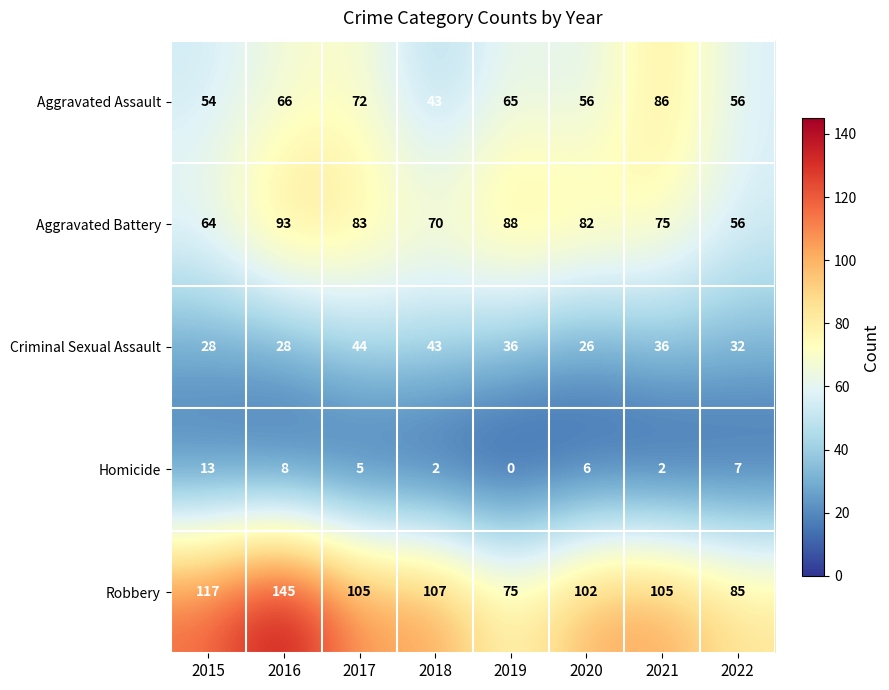

List the series in order of their peak value, lowest first.

Homicide, Criminal Sexual Assault, Aggravated Assault, Aggravated Battery, Robbery